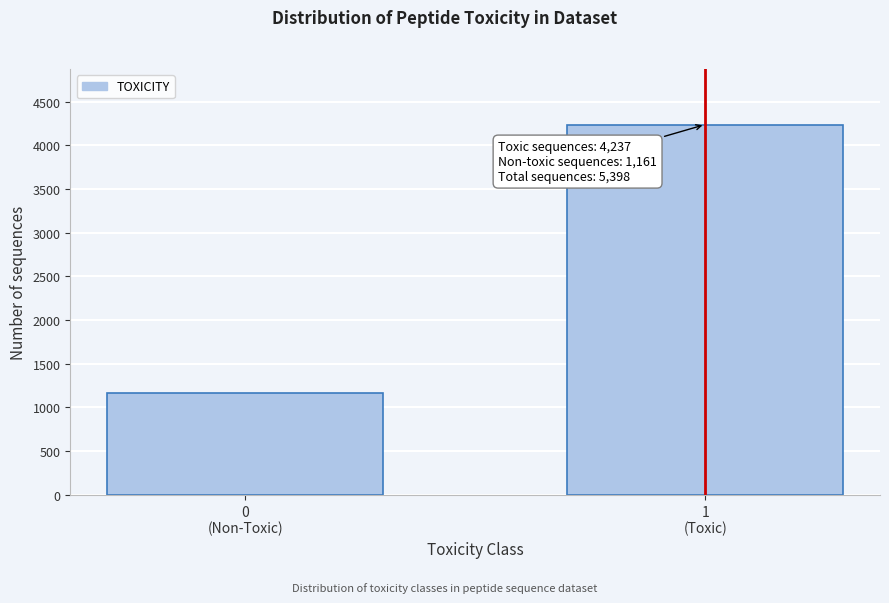

Reading right to left, extract all data points from this chart.

4237	1161